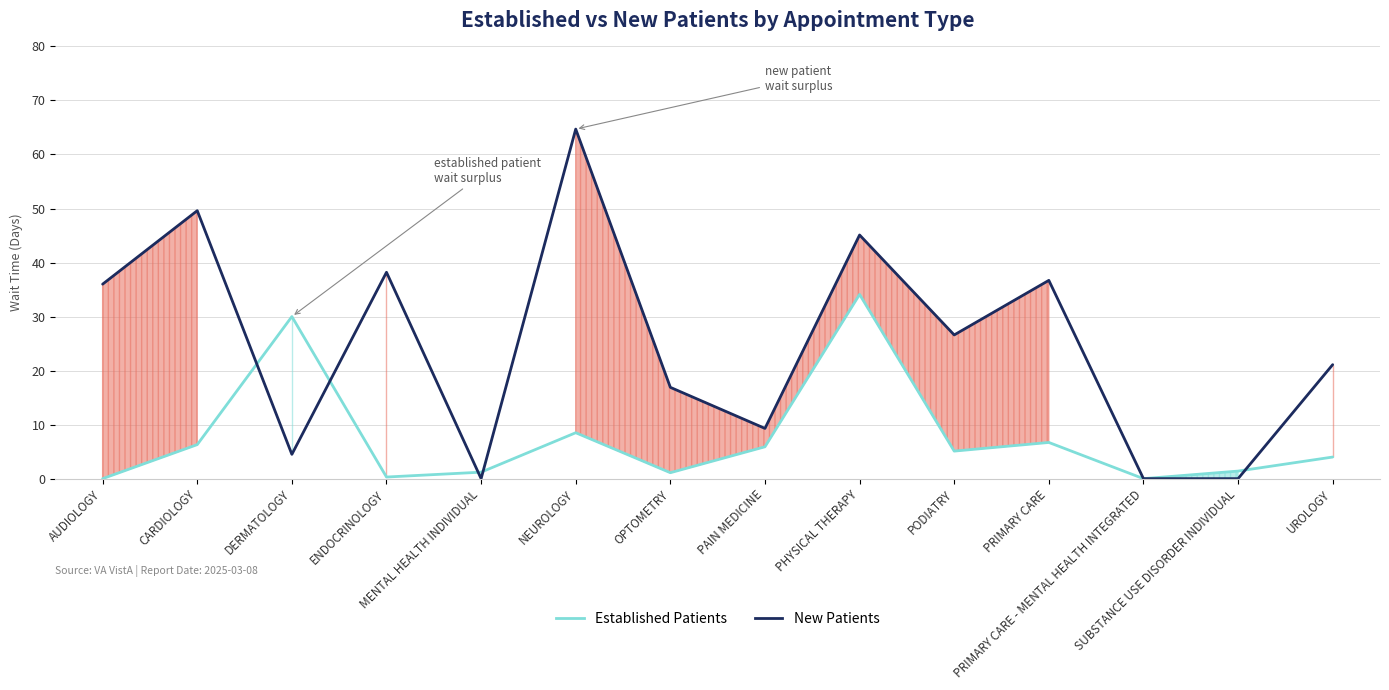

How many times do New Patients and Established Patients cross each other?

5